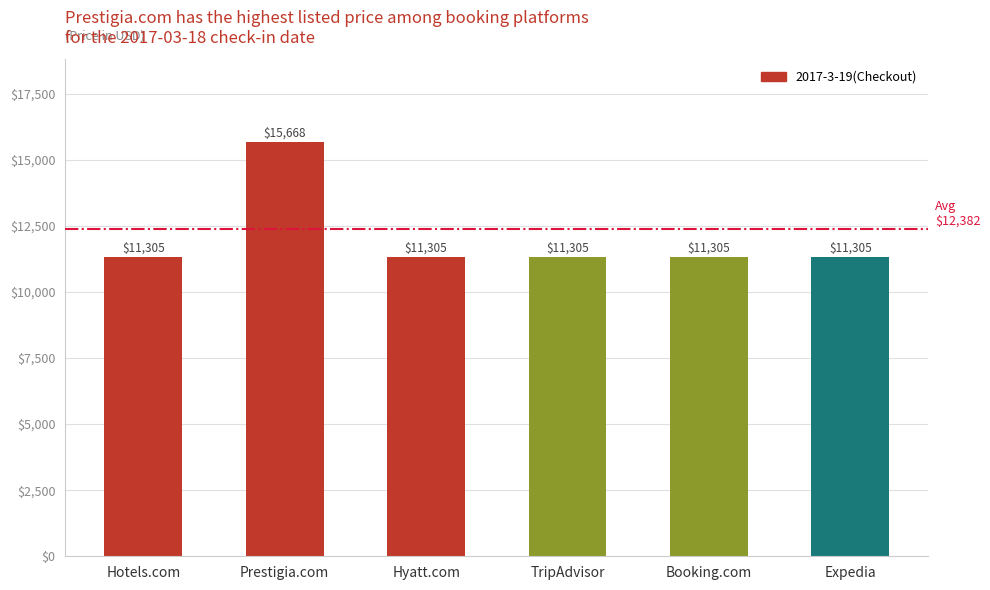

Is it true that the value at Expedia is 11305?

True